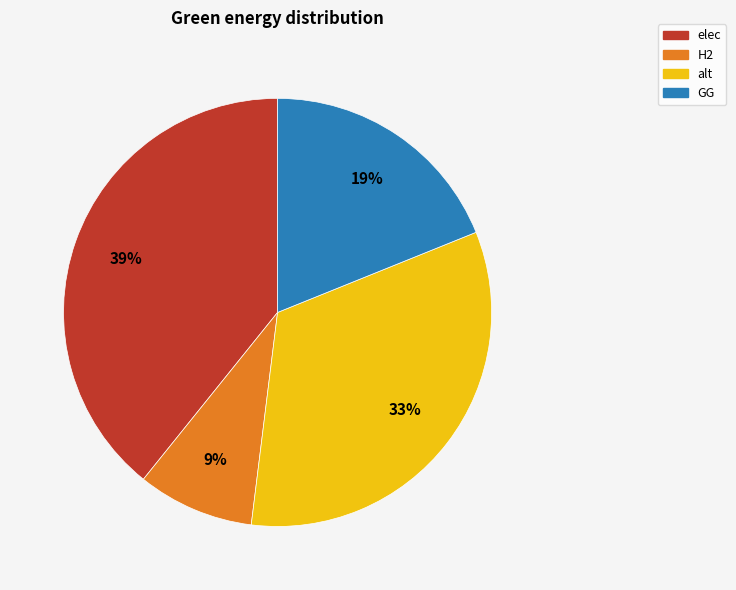

Is there any slice that represents more than half of the pie?

No